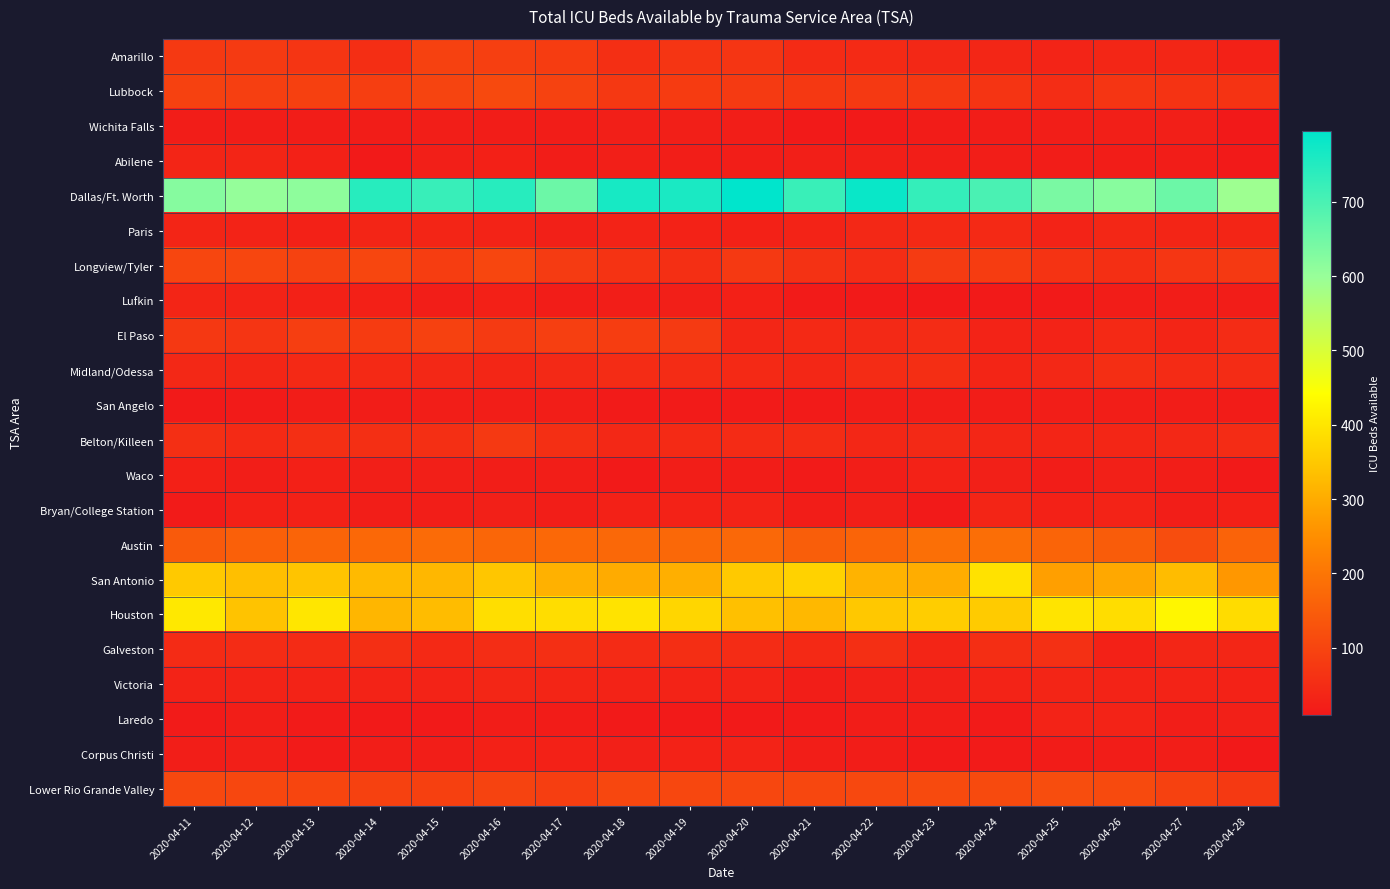

Reading right to left, transcribe all the data shown in this chart.

Amarillo: 2020-04-28=28	2020-04-27=39	2020-04-26=39	2020-04-25=34	2020-04-24=37	2020-04-23=41	2020-04-22=46	2020-04-21=48	2020-04-20=67	2020-04-19=67	2020-04-18=57	2020-04-17=83	2020-04-16=89	2020-04-15=92	2020-04-14=54	2020-04-13=67	2020-04-12=78	2020-04-11=77
Lubbock: 2020-04-28=65	2020-04-27=65	2020-04-26=68	2020-04-25=52	2020-04-24=66	2020-04-23=76	2020-04-22=77	2020-04-21=73	2020-04-20=79	2020-04-19=81	2020-04-18=73	2020-04-17=95	2020-04-16=109	2020-04-15=99	2020-04-14=86	2020-04-13=91	2020-04-12=89	2020-04-11=93
Wichita Falls: 2020-04-28=11	2020-04-27=23	2020-04-26=23	2020-04-25=21	2020-04-24=20	2020-04-23=17	2020-04-22=14	2020-04-21=14	2020-04-20=22	2020-04-19=23	2020-04-18=23	2020-04-17=18	2020-04-16=18	2020-04-15=21	2020-04-14=19	2020-04-13=19	2020-04-12=18	2020-04-11=20
Abilene: 2020-04-28=13	2020-04-27=18	2020-04-26=19	2020-04-25=19	2020-04-24=21	2020-04-23=22	2020-04-22=23	2020-04-21=23	2020-04-20=21	2020-04-19=22	2020-04-18=23	2020-04-17=20	2020-04-16=26	2020-04-15=23	2020-04-14=13	2020-04-13=27	2020-04-12=36	2020-04-11=36
Dallas/Ft. Worth: 2020-04-28=591	2020-04-27=655	2020-04-26=620	2020-04-25=639	2020-04-24=700	2020-04-23=727	2020-04-22=783	2020-04-21=721	2020-04-20=796	2020-04-19=761	2020-04-18=765	2020-04-17=655	2020-04-16=745	2020-04-15=723	2020-04-14=745	2020-04-13=612	2020-04-12=603	2020-04-11=623
Paris: 2020-04-28=36	2020-04-27=36	2020-04-26=40	2020-04-25=32	2020-04-24=45	2020-04-23=44	2020-04-22=42	2020-04-21=33	2020-04-20=27	2020-04-19=29	2020-04-18=33	2020-04-17=25	2020-04-16=31	2020-04-15=36	2020-04-14=36	2020-04-13=27	2020-04-12=32	2020-04-11=36
Longview/Tyler: 2020-04-28=77	2020-04-27=71	2020-04-26=56	2020-04-25=64	2020-04-24=83	2020-04-23=80	2020-04-22=52	2020-04-21=61	2020-04-20=77	2020-04-19=57	2020-04-18=64	2020-04-17=80	2020-04-16=103	2020-04-15=84	2020-04-14=103	2020-04-13=95	2020-04-12=103	2020-04-11=103
Lufkin: 2020-04-28=19	2020-04-27=19	2020-04-26=19	2020-04-25=14	2020-04-24=13	2020-04-23=10	2020-04-22=13	2020-04-21=15	2020-04-20=26	2020-04-19=23	2020-04-18=21	2020-04-17=18	2020-04-16=26	2020-04-15=22	2020-04-14=26	2020-04-13=28	2020-04-12=33	2020-04-11=35
El Paso: 2020-04-28=50	2020-04-27=35	2020-04-26=44	2020-04-25=33	2020-04-24=32	2020-04-23=51	2020-04-22=43	2020-04-21=45	2020-04-20=37	2020-04-19=79	2020-04-18=85	2020-04-17=89	2020-04-16=79	2020-04-15=93	2020-04-14=82	2020-04-13=86	2020-04-12=67	2020-04-11=73
Midland/Odessa: 2020-04-28=49	2020-04-27=48	2020-04-26=54	2020-04-25=42	2020-04-24=35	2020-04-23=53	2020-04-22=50	2020-04-21=40	2020-04-20=44	2020-04-19=49	2020-04-18=51	2020-04-17=43	2020-04-16=38	2020-04-15=41	2020-04-14=45	2020-04-13=45	2020-04-12=37	2020-04-11=42
San Angelo: 2020-04-28=17	2020-04-27=18	2020-04-26=21	2020-04-25=22	2020-04-24=20	2020-04-23=20	2020-04-22=18	2020-04-21=16	2020-04-20=15	2020-04-19=16	2020-04-18=15	2020-04-17=22	2020-04-16=22	2020-04-15=22	2020-04-14=20	2020-04-13=18	2020-04-12=15	2020-04-11=13
Belton/Killeen: 2020-04-28=49	2020-04-27=41	2020-04-26=38	2020-04-25=36	2020-04-24=38	2020-04-23=43	2020-04-22=40	2020-04-21=51	2020-04-20=48	2020-04-19=46	2020-04-18=42	2020-04-17=56	2020-04-16=77	2020-04-15=57	2020-04-14=56	2020-04-13=57	2020-04-12=46	2020-04-11=56
Waco: 2020-04-28=12	2020-04-27=21	2020-04-26=24	2020-04-25=19	2020-04-24=24	2020-04-23=29	2020-04-22=21	2020-04-21=15	2020-04-20=20	2020-04-19=21	2020-04-18=12	2020-04-17=21	2020-04-16=21	2020-04-15=23	2020-04-14=23	2020-04-13=26	2020-04-12=21	2020-04-11=26
Bryan/College Station: 2020-04-28=26	2020-04-27=22	2020-04-26=30	2020-04-25=27	2020-04-24=36	2020-04-23=13	2020-04-22=23	2020-04-21=18	2020-04-20=31	2020-04-19=29	2020-04-18=27	2020-04-17=22	2020-04-16=25	2020-04-15=22	2020-04-14=22	2020-04-13=27	2020-04-12=26	2020-04-11=15
Austin: 2020-04-28=163	2020-04-27=116	2020-04-26=148	2020-04-25=164	2020-04-24=184	2020-04-23=187	2020-04-22=165	2020-04-21=152	2020-04-20=172	2020-04-19=172	2020-04-18=172	2020-04-17=173	2020-04-16=169	2020-04-15=178	2020-04-14=174	2020-04-13=164	2020-04-12=156	2020-04-11=144
San Antonio: 2020-04-28=265	2020-04-27=329	2020-04-26=295	2020-04-25=280	2020-04-24=393	2020-04-23=303	2020-04-22=313	2020-04-21=365	2020-04-20=350	2020-04-19=306	2020-04-18=299	2020-04-17=310	2020-04-16=345	2020-04-15=320	2020-04-14=326	2020-04-13=342	2020-04-12=333	2020-04-11=351
Houston: 2020-04-28=384	2020-04-27=429	2020-04-26=386	2020-04-25=396	2020-04-24=354	2020-04-23=358	2020-04-22=349	2020-04-21=323	2020-04-20=334	2020-04-19=373	2020-04-18=394	2020-04-17=385	2020-04-16=387	2020-04-15=328	2020-04-14=318	2020-04-13=401	2020-04-12=341	2020-04-11=403
Galveston: 2020-04-28=37	2020-04-27=37	2020-04-26=27	2020-04-25=59	2020-04-24=54	2020-04-23=35	2020-04-22=57	2020-04-21=45	2020-04-20=51	2020-04-19=53	2020-04-18=47	2020-04-17=55	2020-04-16=52	2020-04-15=45	2020-04-14=56	2020-04-13=47	2020-04-12=49	2020-04-11=48
Victoria: 2020-04-28=29	2020-04-27=30	2020-04-26=33	2020-04-25=35	2020-04-24=33	2020-04-23=24	2020-04-22=24	2020-04-21=22	2020-04-20=33	2020-04-19=32	2020-04-18=33	2020-04-17=36	2020-04-16=37	2020-04-15=32	2020-04-14=32	2020-04-13=31	2020-04-12=33	2020-04-11=30
Laredo: 2020-04-28=24	2020-04-27=22	2020-04-26=31	2020-04-25=30	2020-04-24=15	2020-04-23=19	2020-04-22=18	2020-04-21=15	2020-04-20=13	2020-04-19=13	2020-04-18=12	2020-04-17=17	2020-04-16=19	2020-04-15=13	2020-04-14=14	2020-04-13=16	2020-04-12=21	2020-04-11=15
Corpus Christi: 2020-04-28=10	2020-04-27=21	2020-04-26=20	2020-04-25=17	2020-04-24=15	2020-04-23=14	2020-04-22=20	2020-04-21=21	2020-04-20=30	2020-04-19=29	2020-04-18=25	2020-04-17=28	2020-04-16=28	2020-04-15=21	2020-04-14=22	2020-04-13=15	2020-04-12=23	2020-04-11=21
Lower Rio Grande Valley: 2020-04-28=77	2020-04-27=92	2020-04-26=112	2020-04-25=116	2020-04-24=112	2020-04-23=112	2020-04-22=107	2020-04-21=104	2020-04-20=105	2020-04-19=105	2020-04-18=104	2020-04-17=88	2020-04-16=97	2020-04-15=91	2020-04-14=94	2020-04-13=101	2020-04-12=105	2020-04-11=108